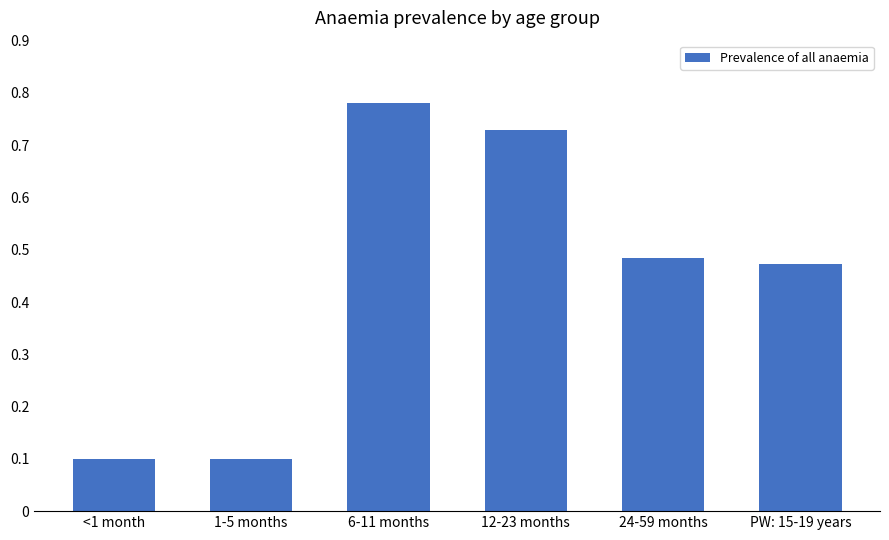

How many data points does each series have?

6